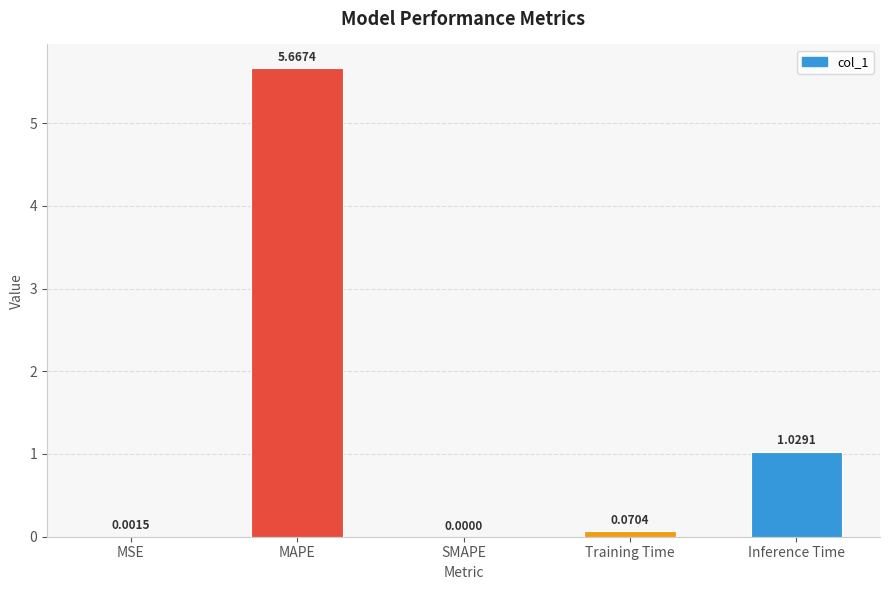

What is the change in value from SMAPE to Inference Time?

+1.0